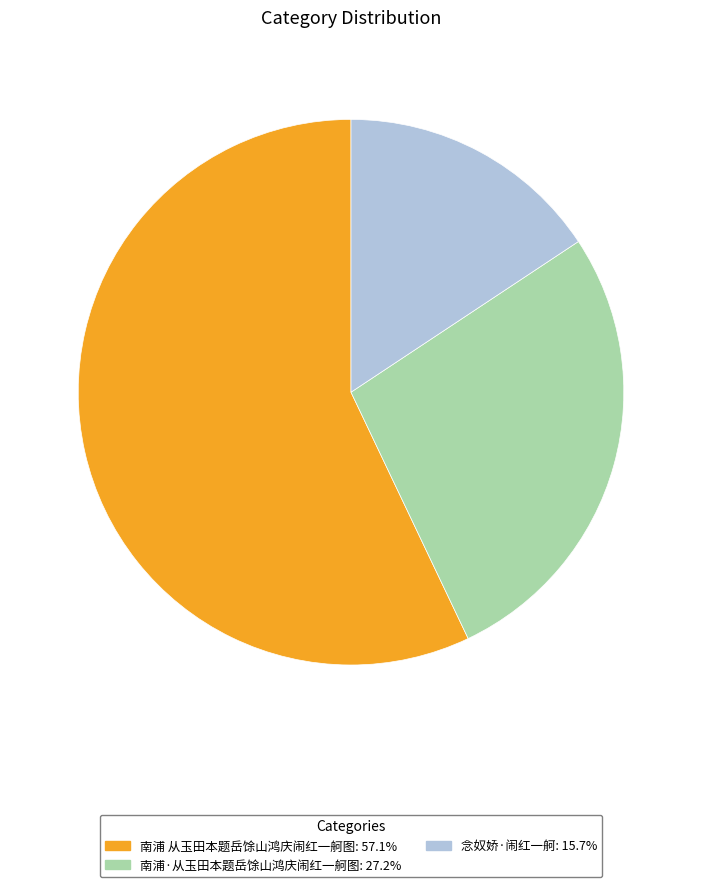

Rank the categories by value from highest to lowest.

南浦 从玉田本题岳馀山鸿庆闹红一舸图, 南浦·从玉田本题岳馀山鸿庆闹红一舸图, 念奴娇·闹红一舸